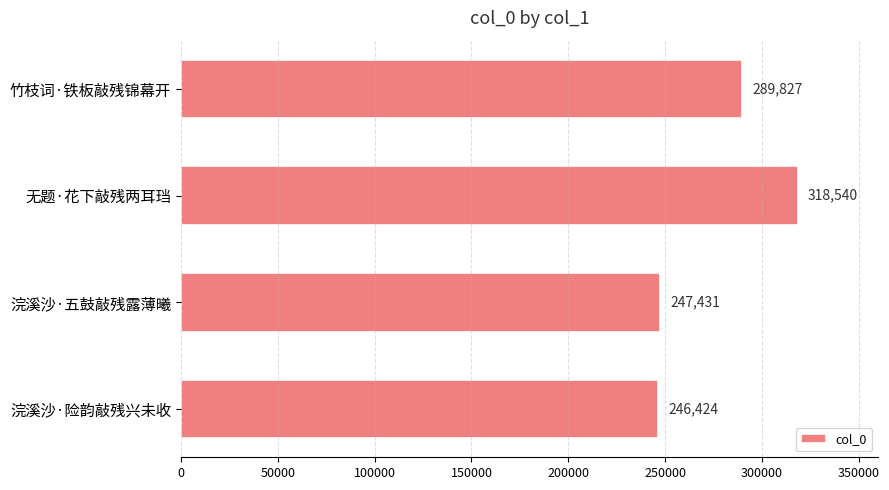

List the labels in order of value, smallest first.

浣溪沙·险韵敲残兴未收, 浣溪沙·五鼓敲残露薄曦, 竹枝词·铁板敲残锦幕开, 无题·花下敲残两耳珰